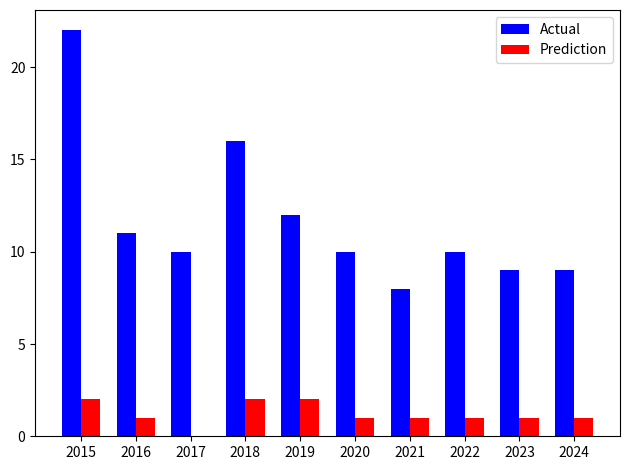

Which series has the largest total across all categories?

Actual